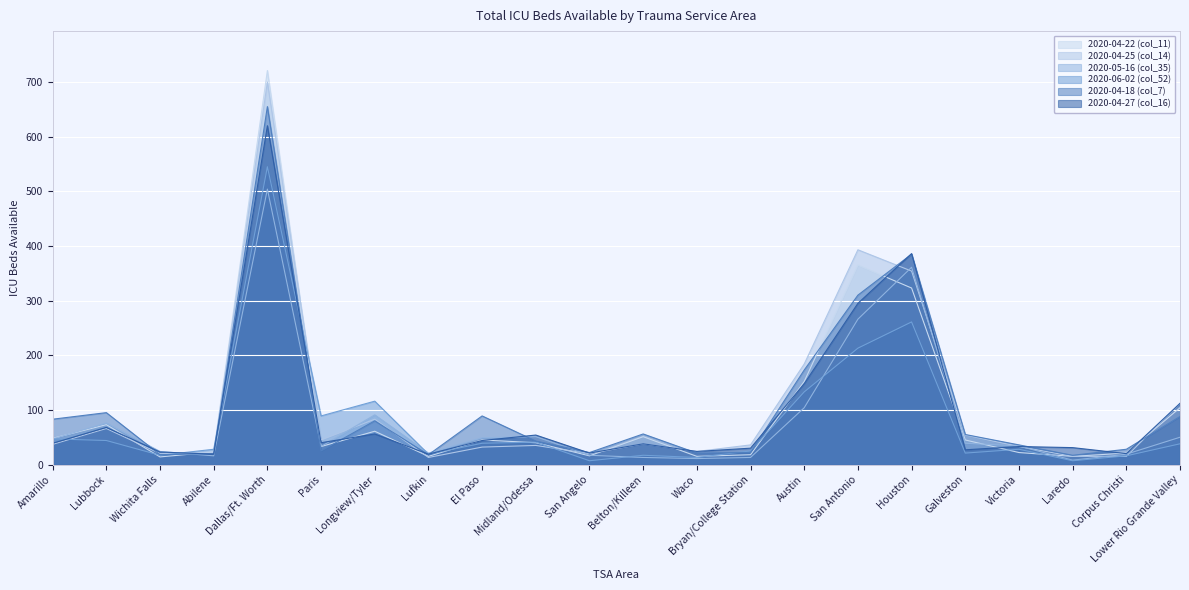

Between Longview/Tyler and Victoria, which is larger?

Longview/Tyler